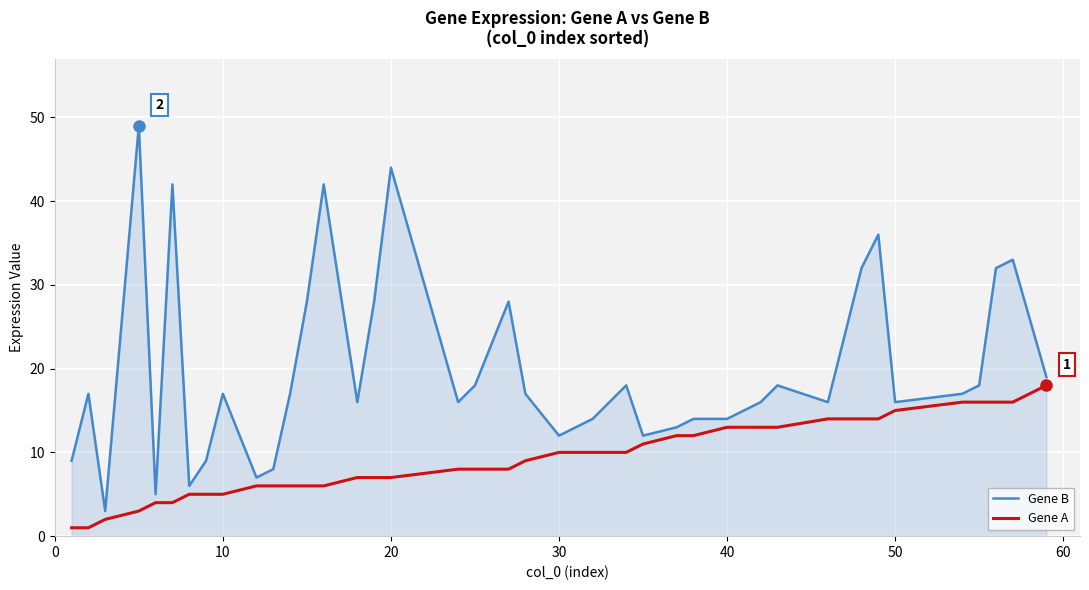

Rank the series by their average value, from highest to lowest.

Gene B, Gene A